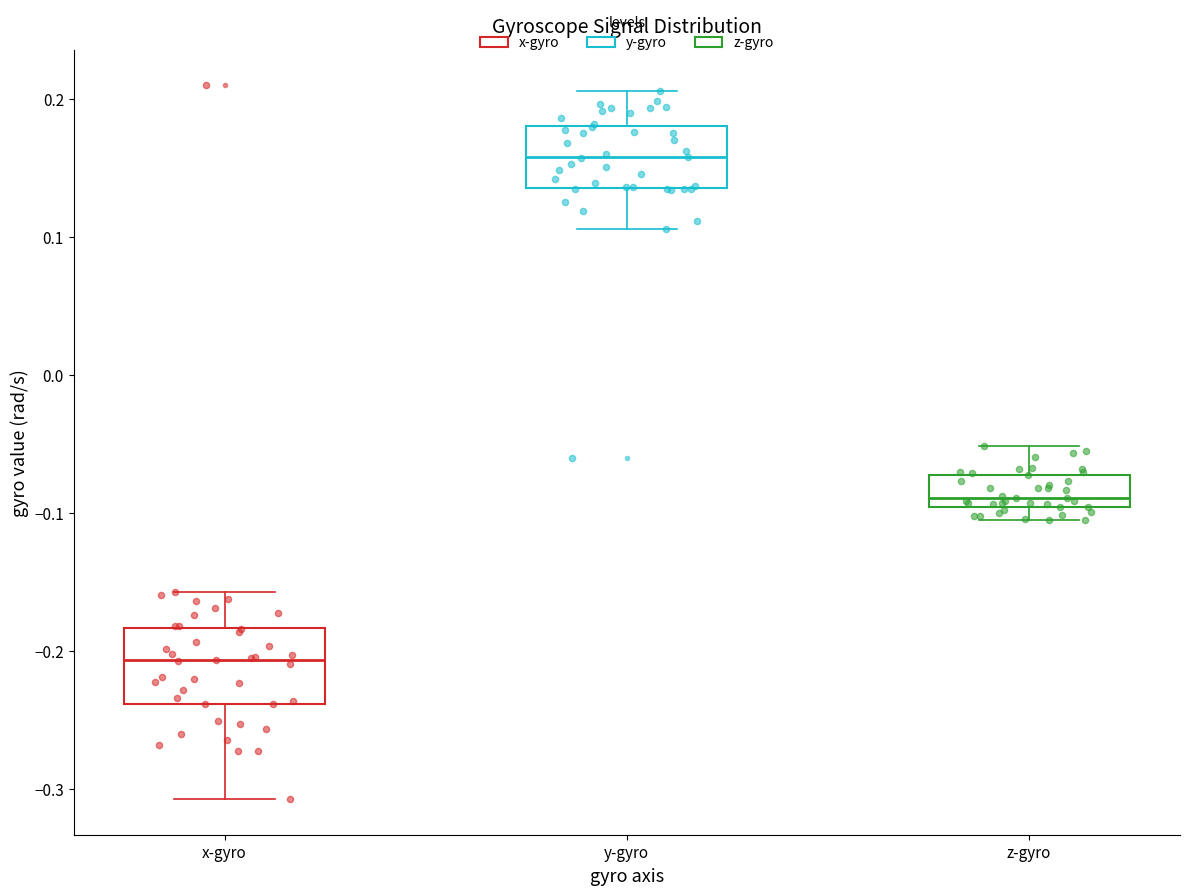

Where is the lower edge of the box for z-gyro on the y-axis? The values are not printed on the chart, so give them approximately, as read against the axis.

-0.10